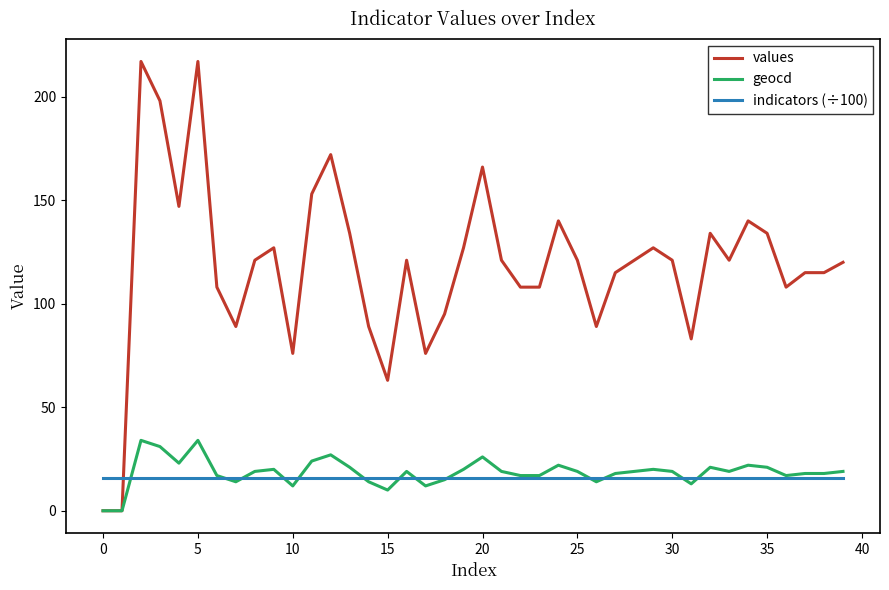

Is this an area chart (filled region under the line)?

No